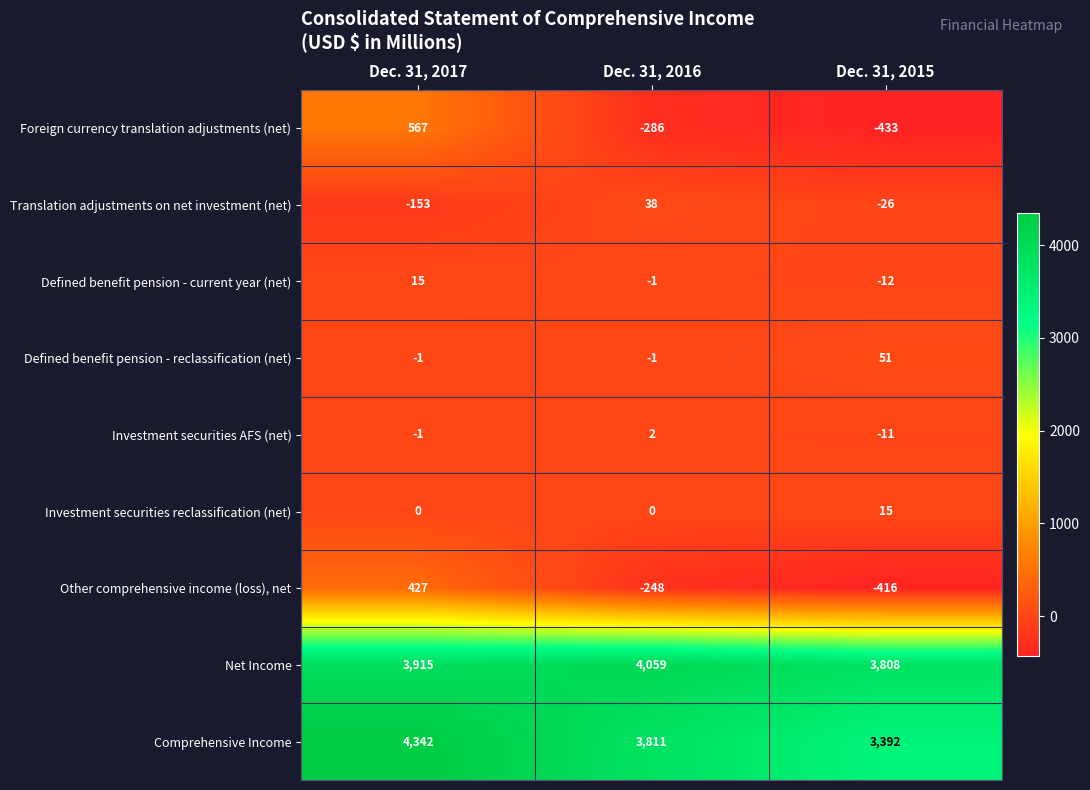

At which category does the chart reach its minimum across all series?

Dec. 31, 2015